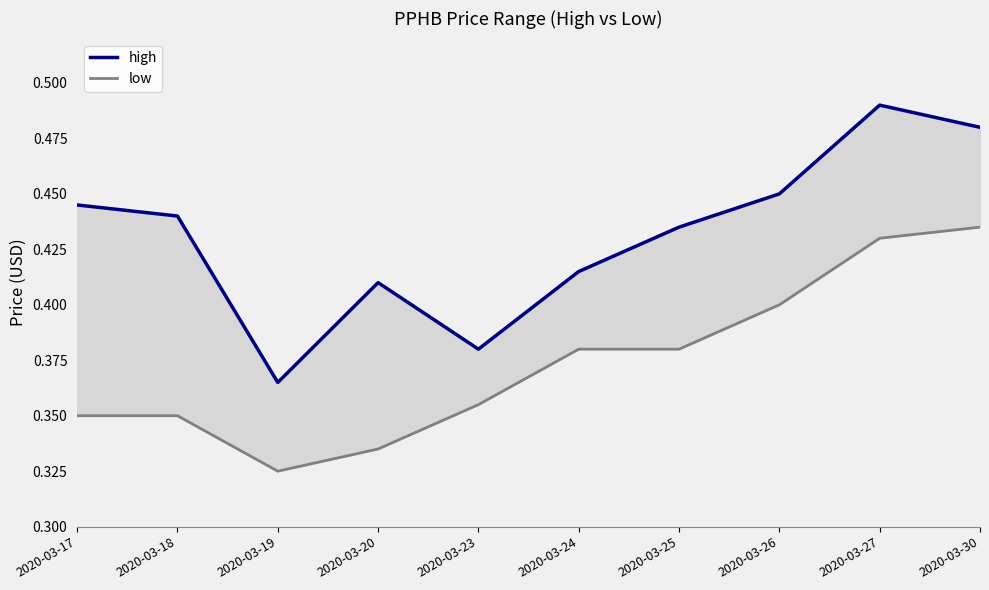

What are all the series names shown in the legend?

high, low